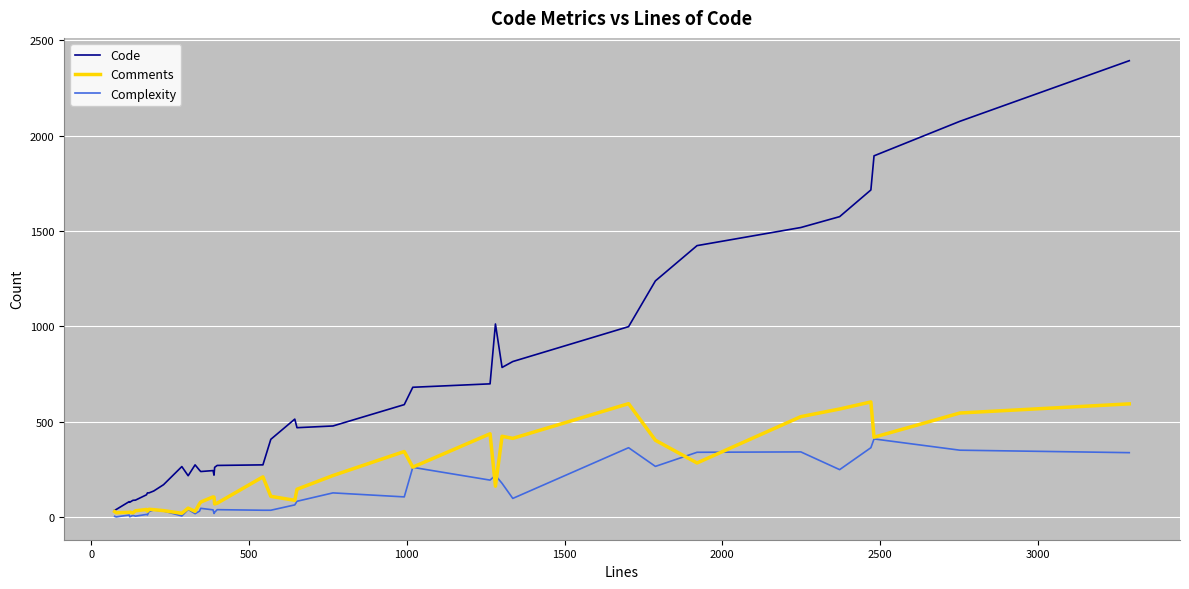

Which series has the widest spread of values?

Code